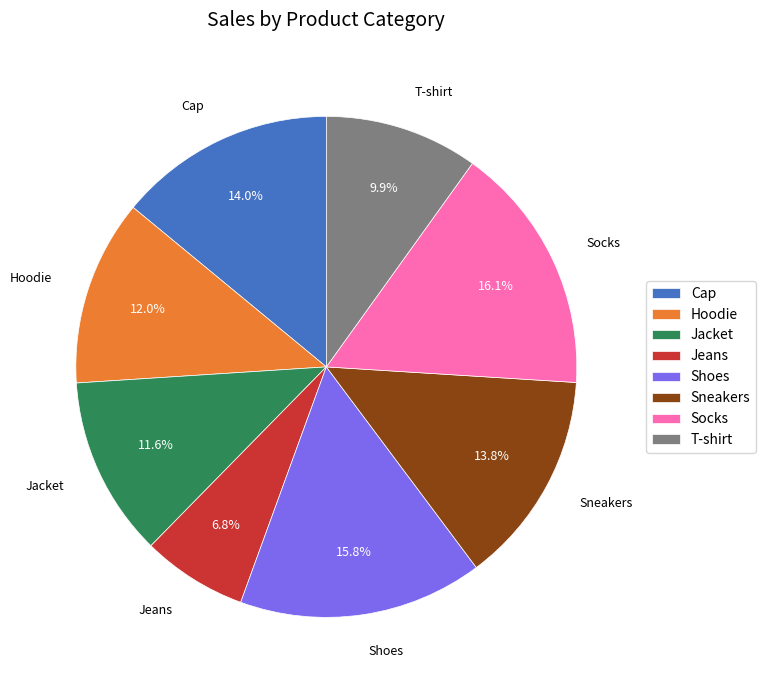

Approximately how many times larger is the value at Jacket compared to Jeans?

1.7